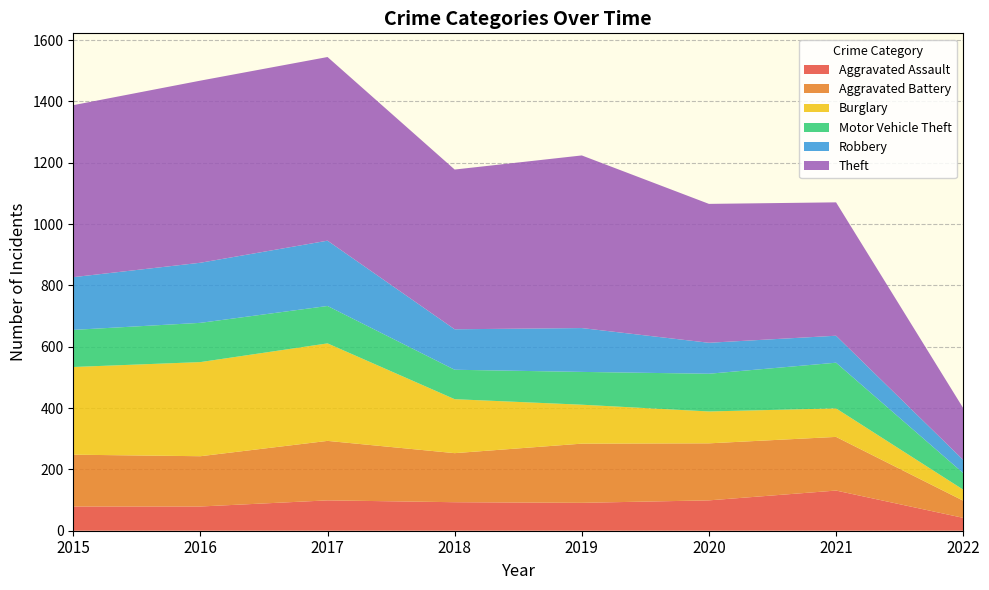

Reading left to right, extract all data points from this chart.

Aggravated Assault: 2015=79	2016=79	2017=99	2018=93	2019=91	2020=99	2021=131	2022=42
Aggravated Battery: 2015=169	2016=164	2017=194	2018=160	2019=193	2020=186	2021=175	2022=56
Burglary: 2015=286	2016=307	2017=318	2018=176	2019=127	2020=104	2021=93	2022=36
Motor Vehicle Theft: 2015=121	2016=128	2017=122	2018=96	2019=107	2020=123	2021=149	2022=54
Robbery: 2015=172	2016=196	2017=213	2018=132	2019=143	2020=101	2021=88	2022=43
Theft: 2015=561	2016=594	2017=599	2018=521	2019=563	2020=453	2021=435	2022=169